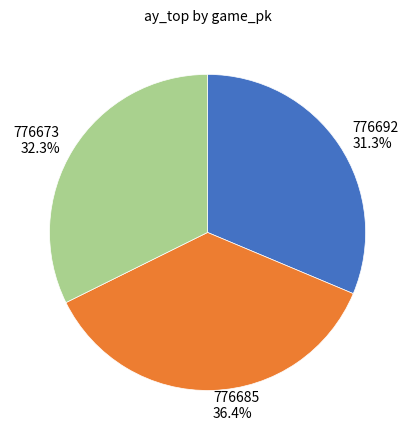

Count the number of slices in the pie.

3